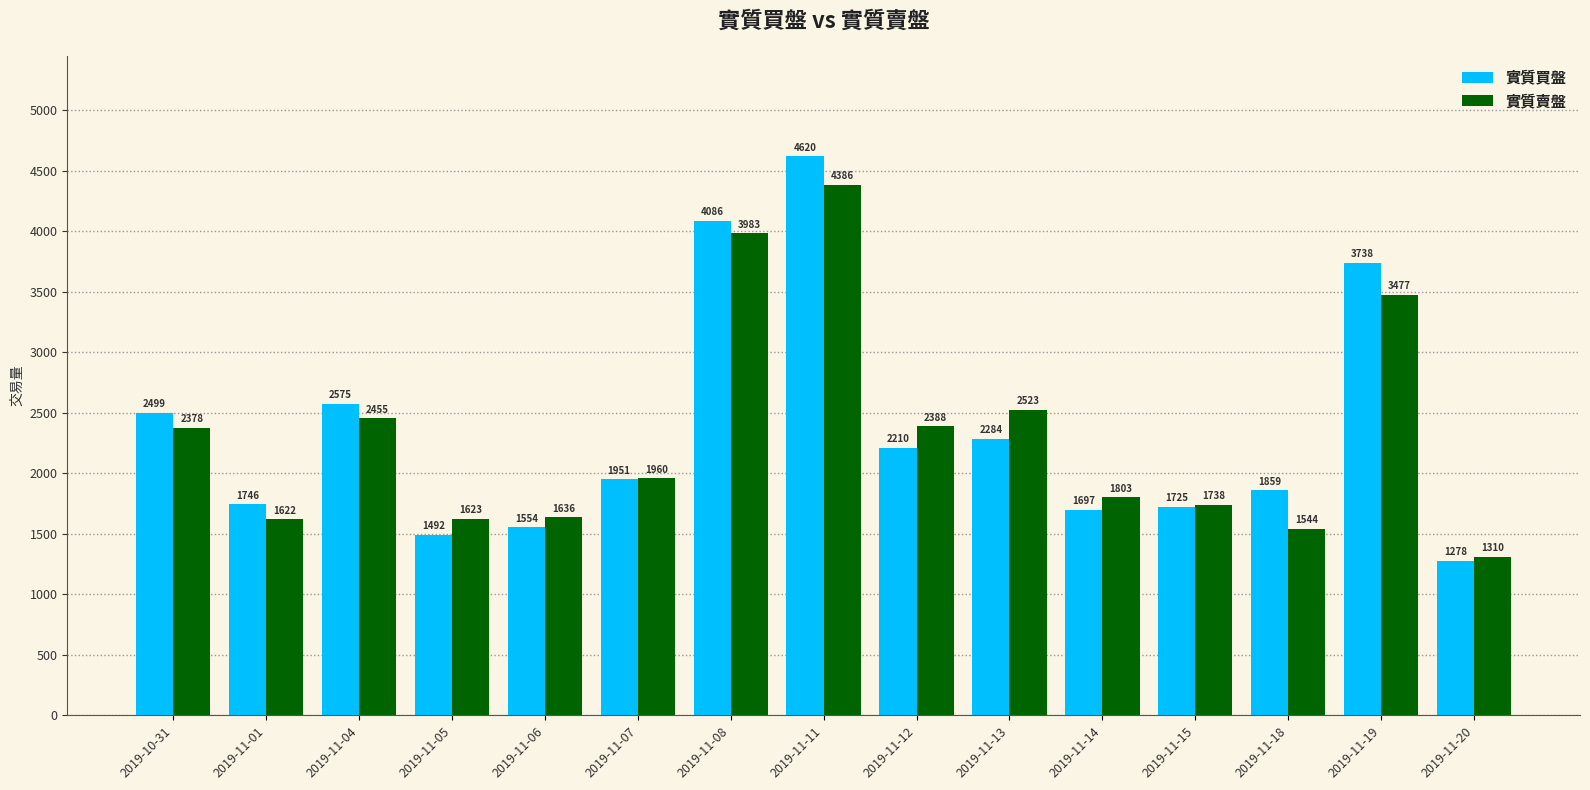

Does the chart contain any negative values?

No